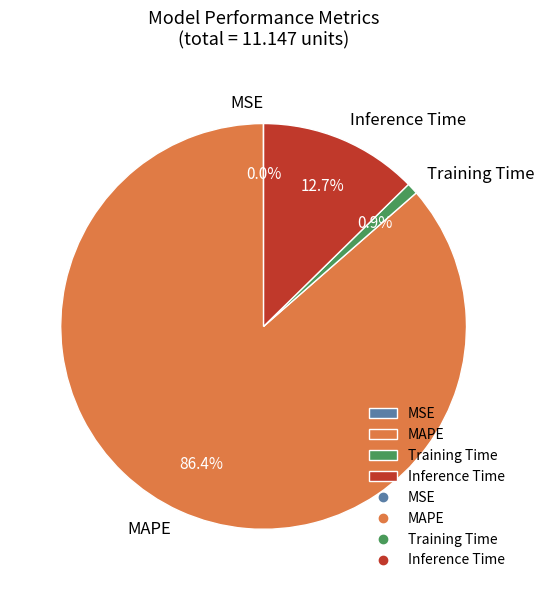

The MAPE slice represents 73% of the pie. True or false?

False